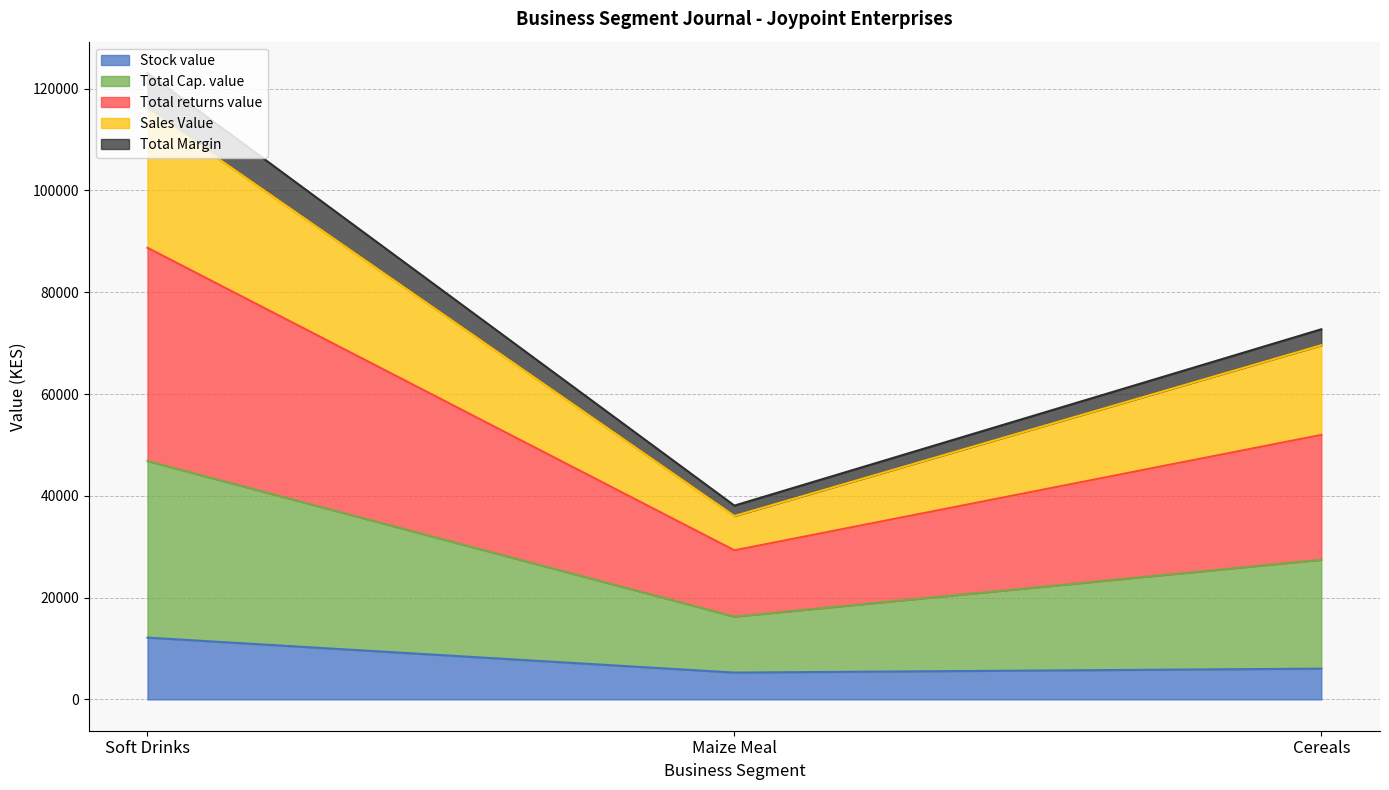

Where is Stock value nearest to the value 8705?

Cereals